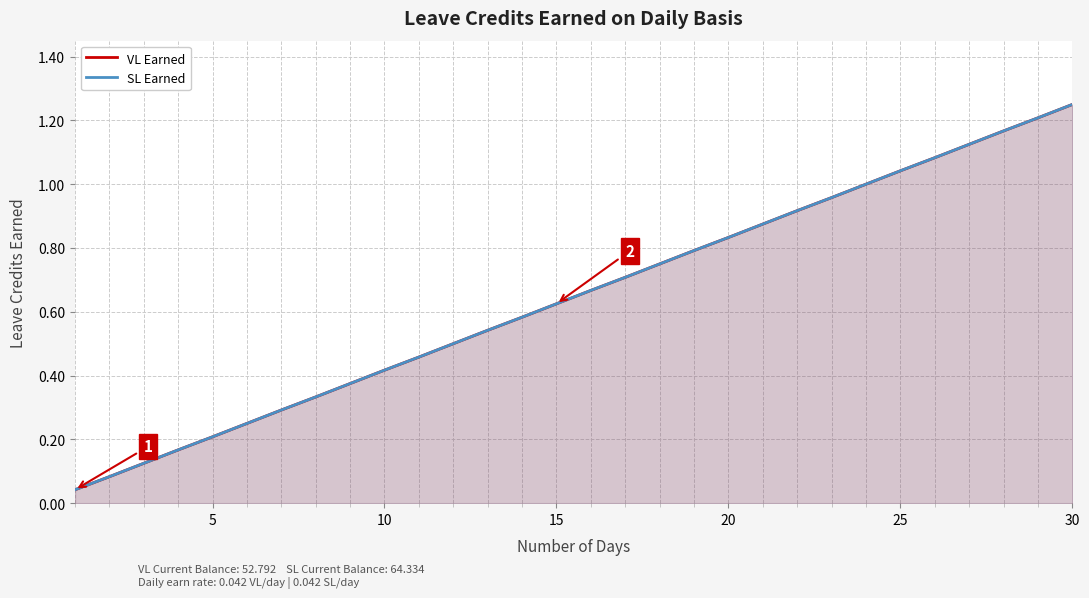

What are all the series names shown in the legend?

VL Earned, SL Earned